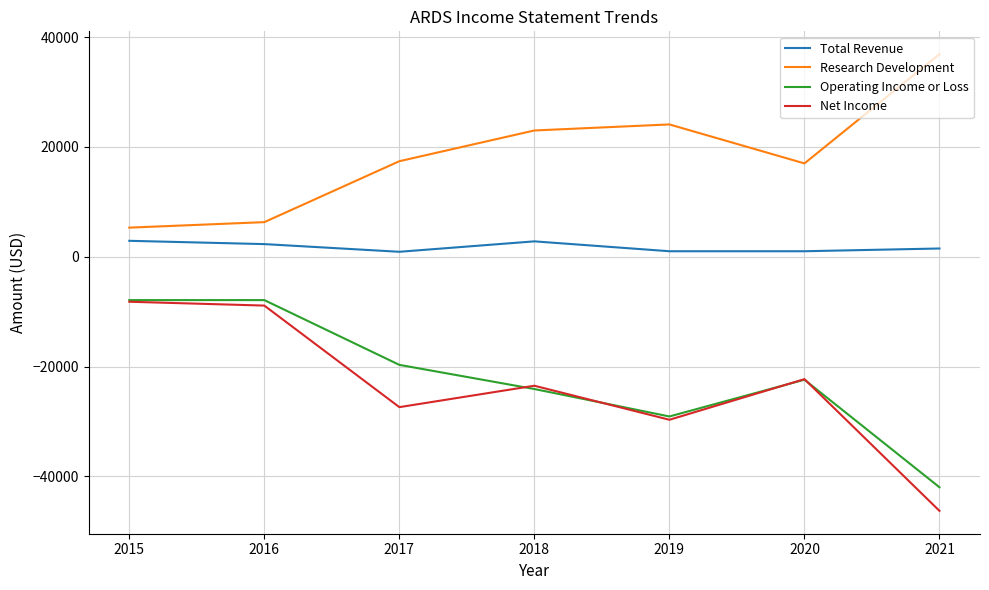

How many interior local peaks does the Research Development series have?

1